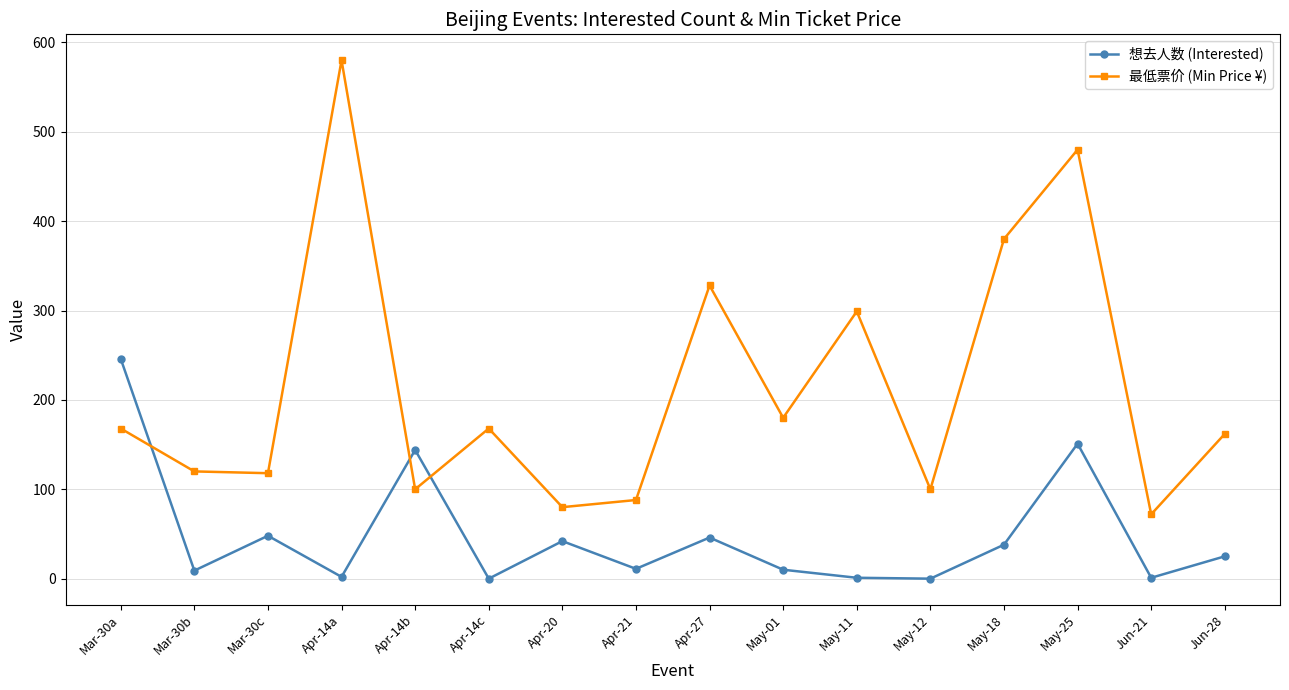

How many interior local peaks does the 最低票价 (Min Price ¥) series have?

5